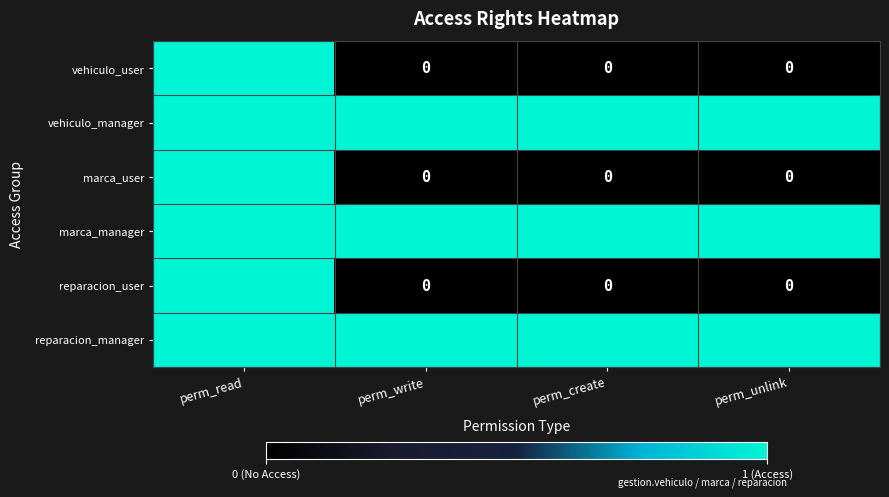

At which category is the sum across all series the highest?

perm_read